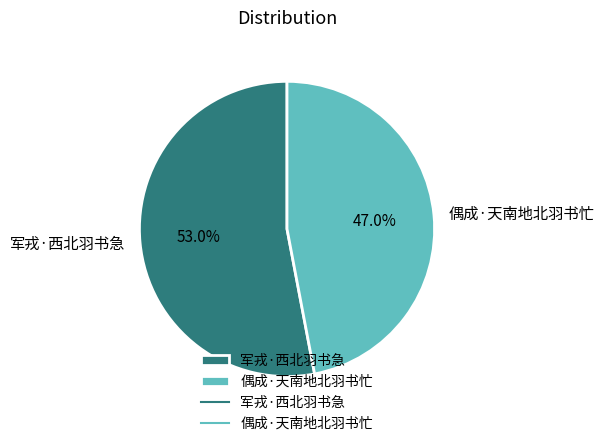

How many segments does this pie chart have?

2